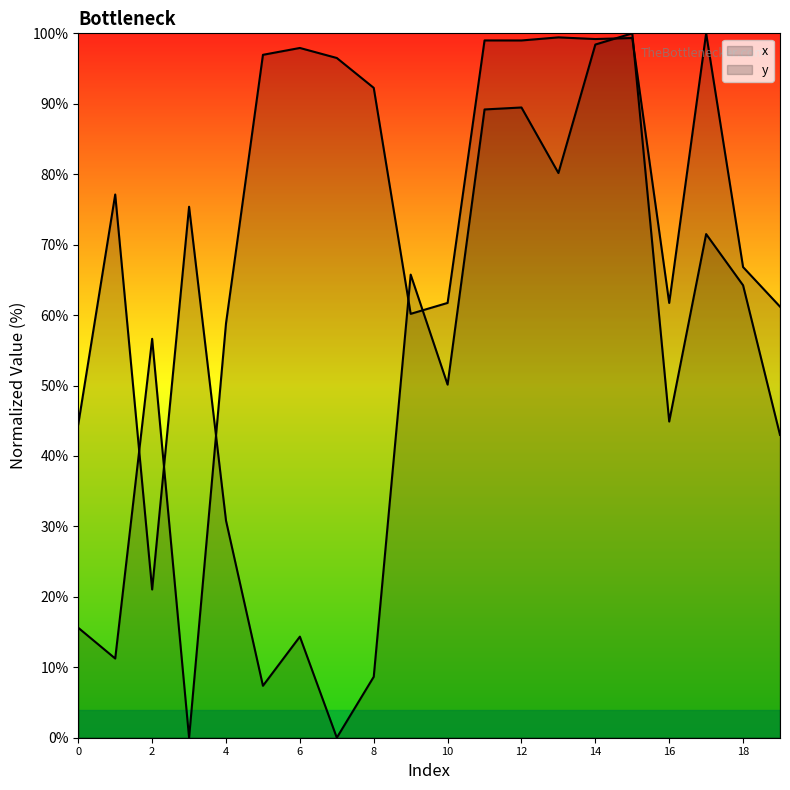

In y, how many points are higher than both neighbors (excluding endpoints)?

6